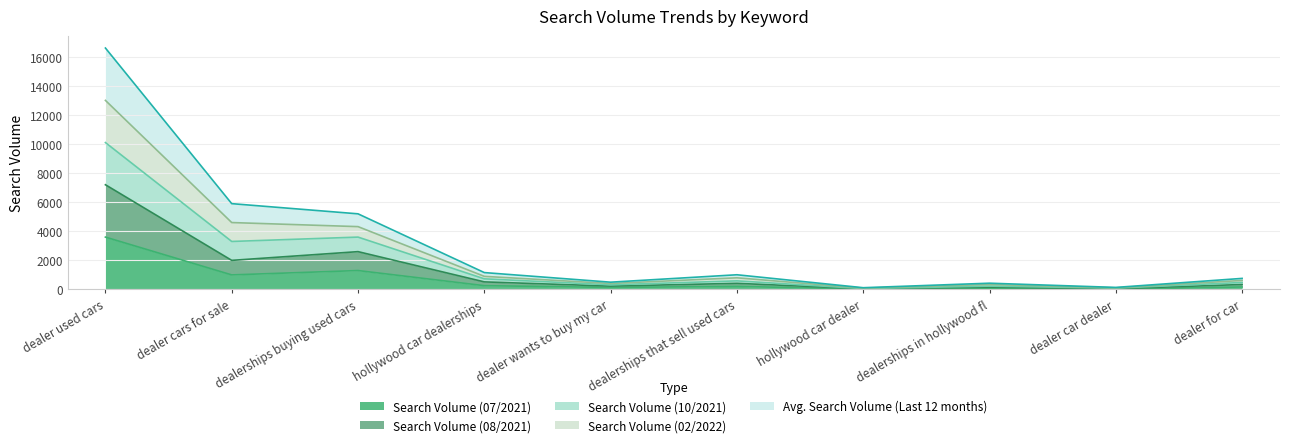

At which label does Search Volume (07/2021) reach its peak?

dealer used cars